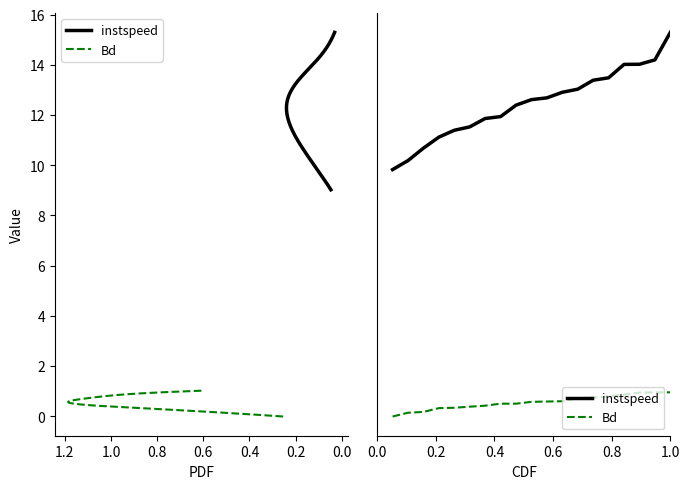

What is the spread (max minus min) of values at 0.2?

10.1